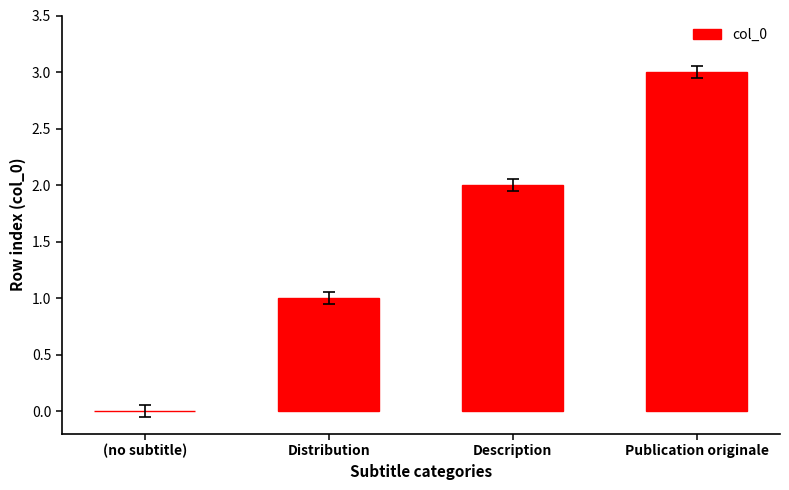

At which category does the chart reach its peak across all series?

Publication originale